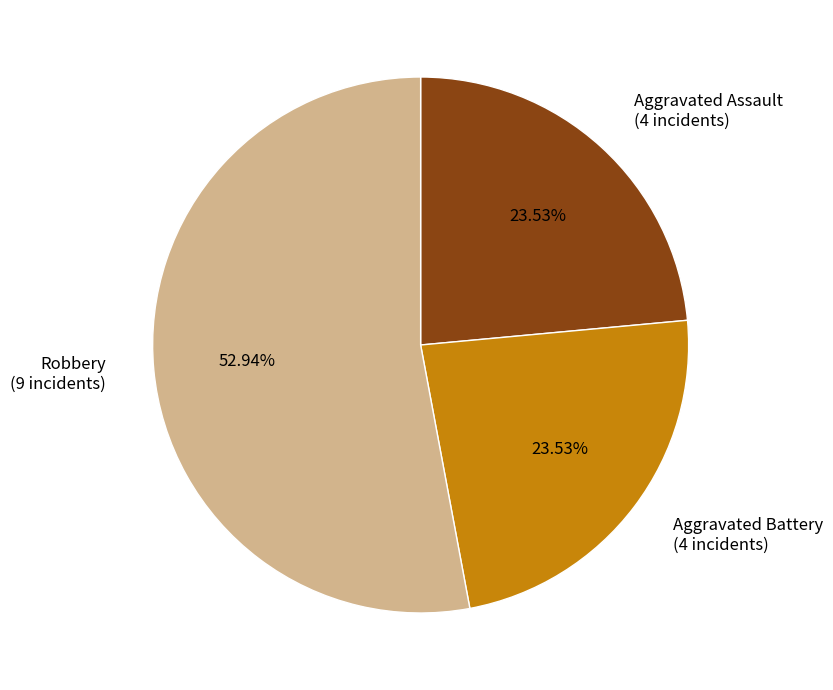

Approximately how many times larger is the value at Aggravated Assault (4 incidents) compared to Robbery (9 incidents)?

0.4